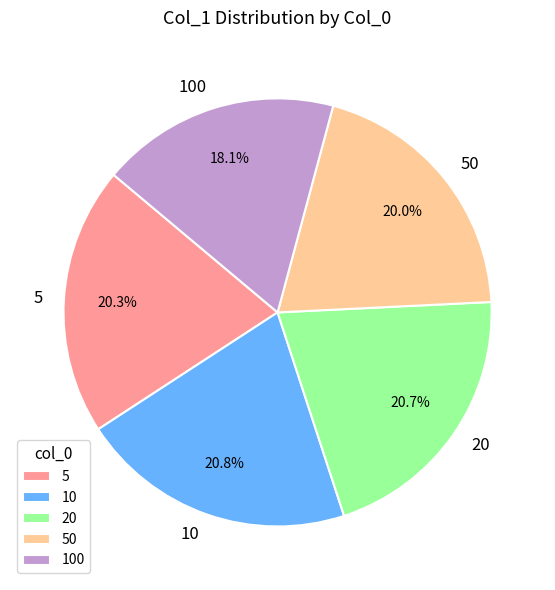

How many segments does this pie chart have?

5